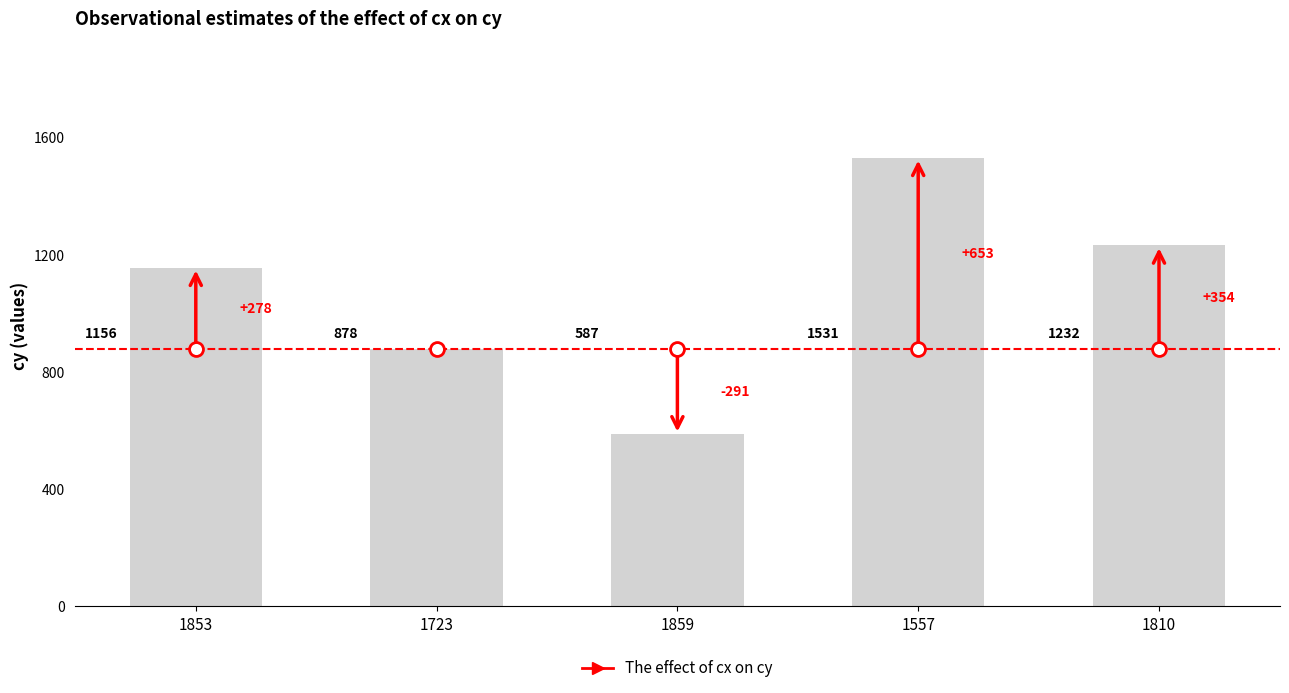

What is the value of the 4th bar from the left?

1531